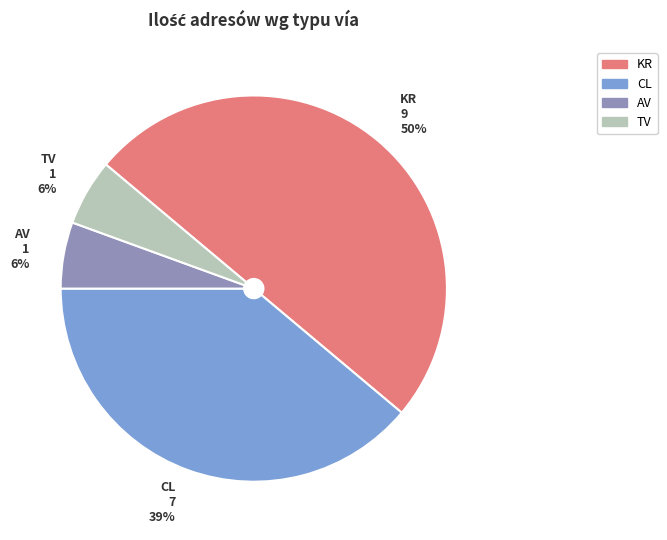

To the nearest percent, what is the difference between the largest and smallest slice percentages?

44%